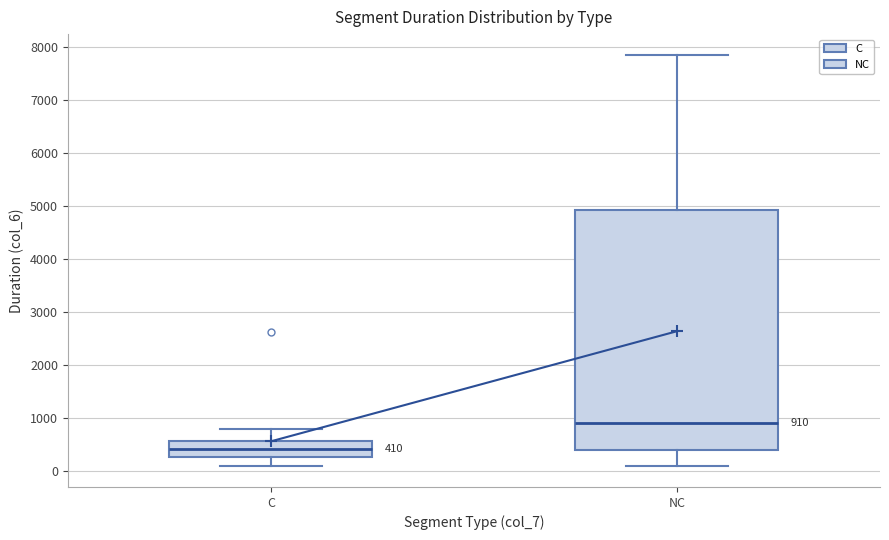

Which box is the tallest, from its lower edge to its upper edge?

NC